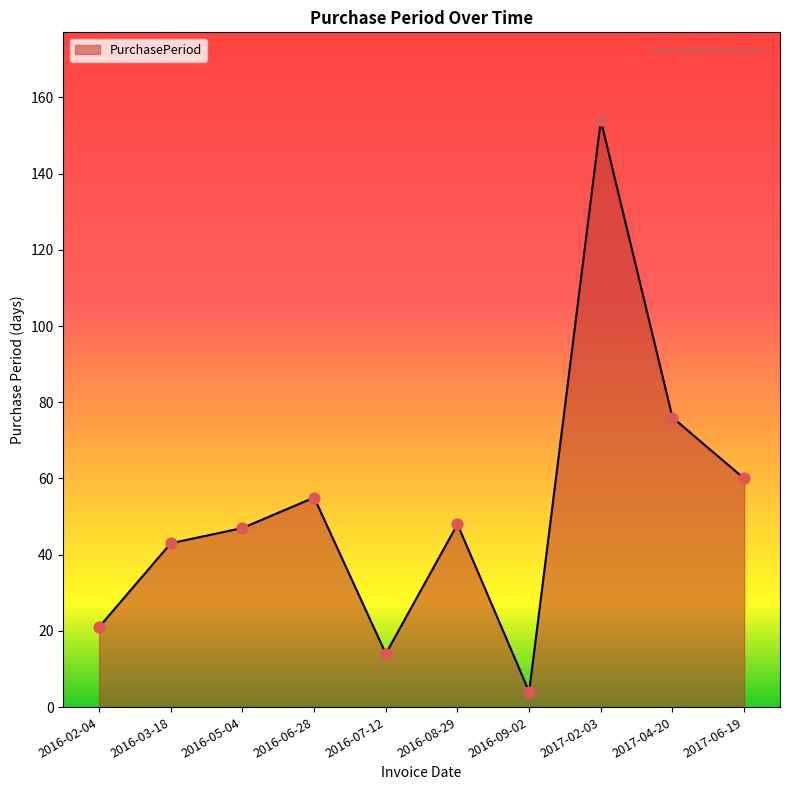

What is the change in value from 2016-07-12 to 2017-04-20?

+62